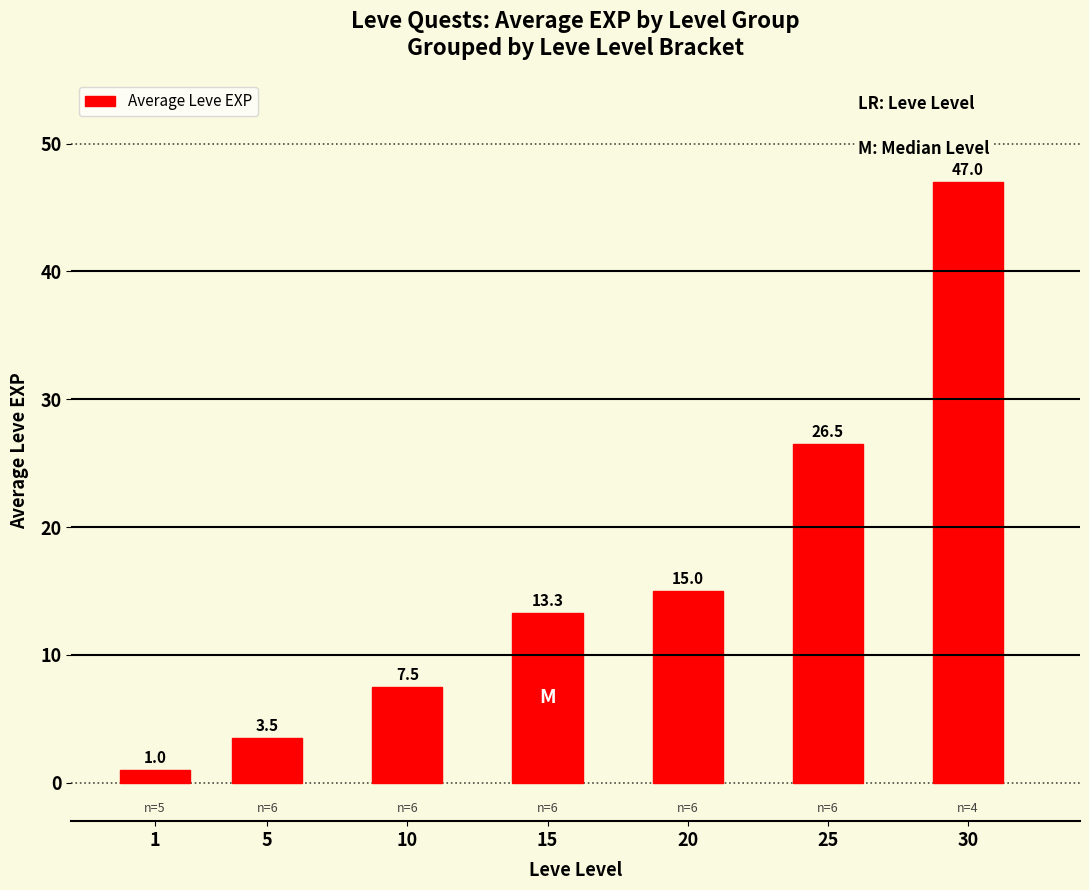

Does the chart contain any negative values?

No